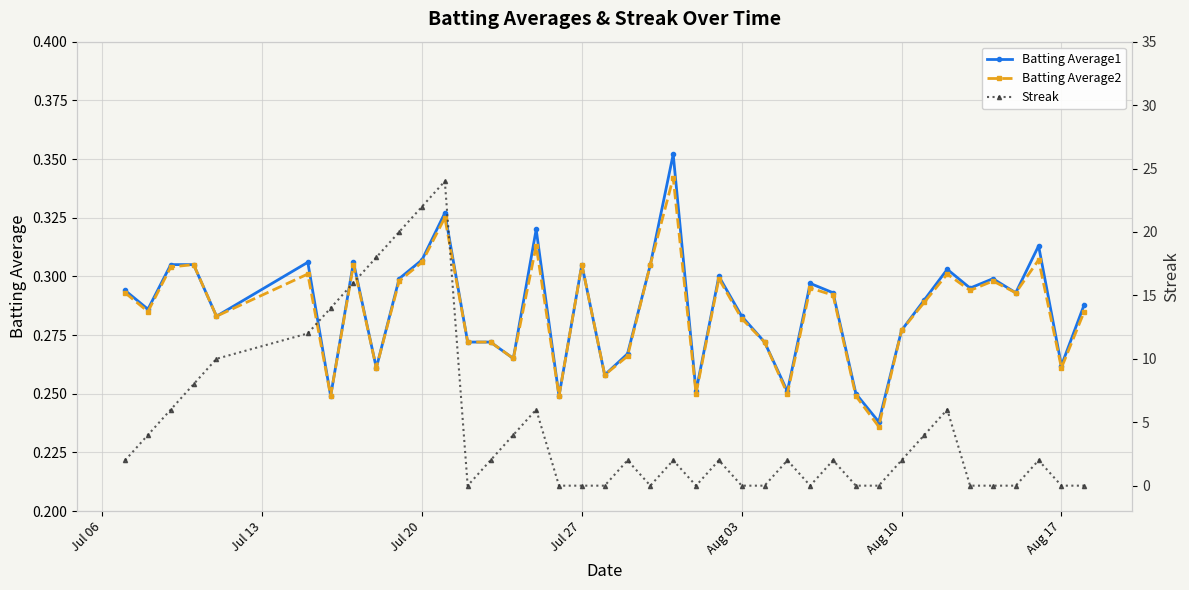

What is the value of the Batting Average1 point at the 16th from the left?

0.3